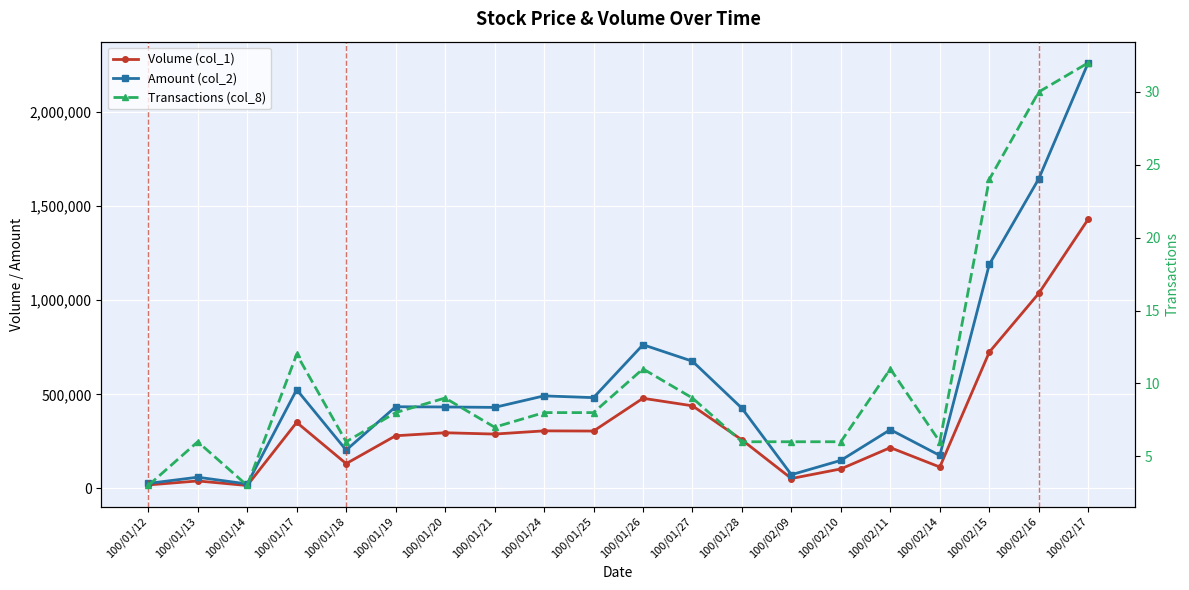

What position from the left is 100/02/10?

15